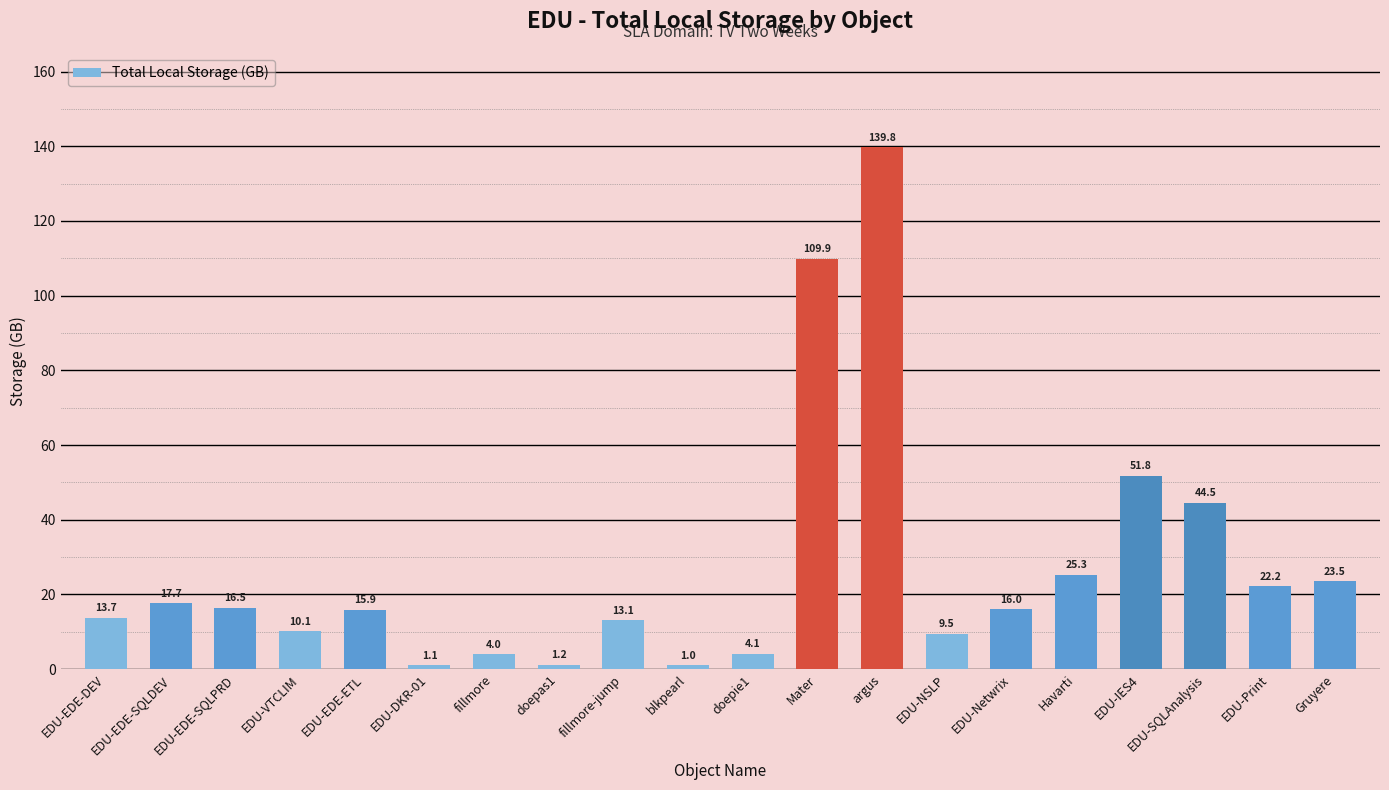

What is the value of the 10th bar from the left?

1.0